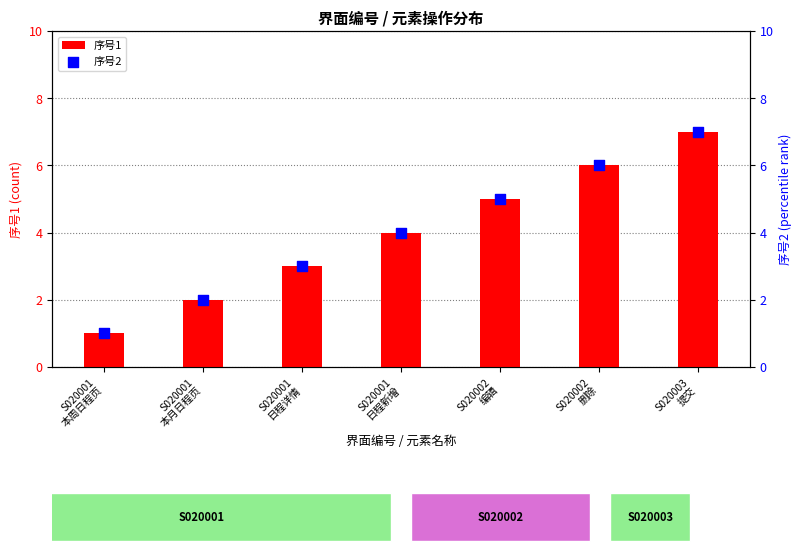

Which series has the largest Y range (max minus min)?

序号1